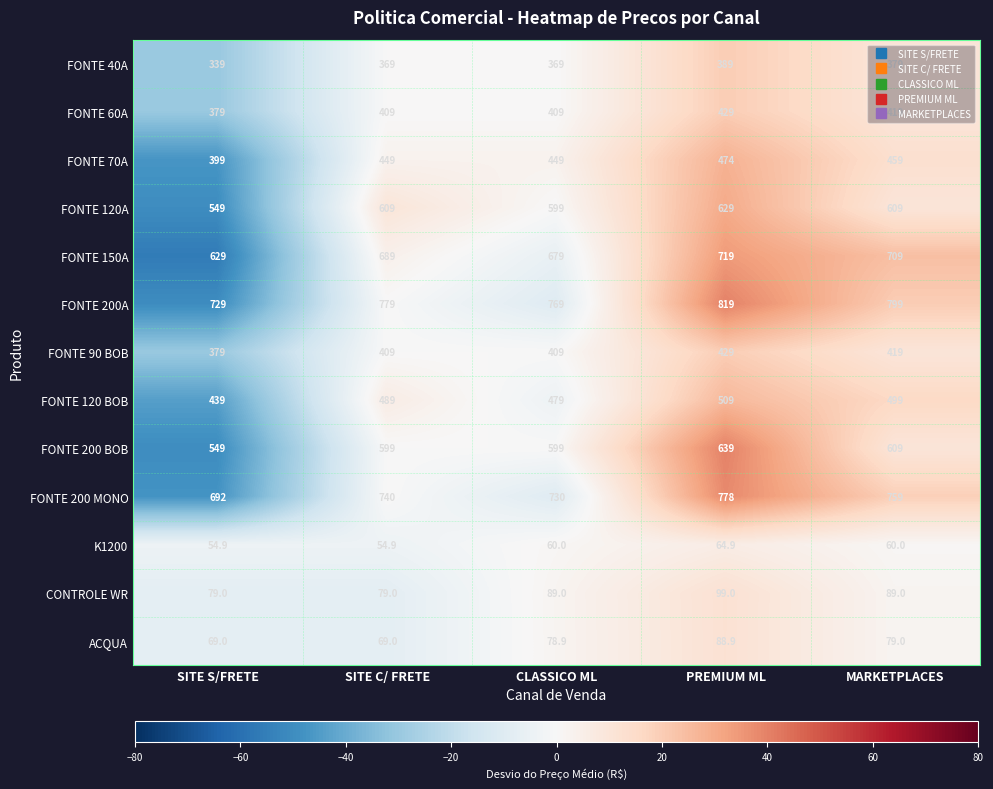

How many values in the K1200 series are below 60?

2